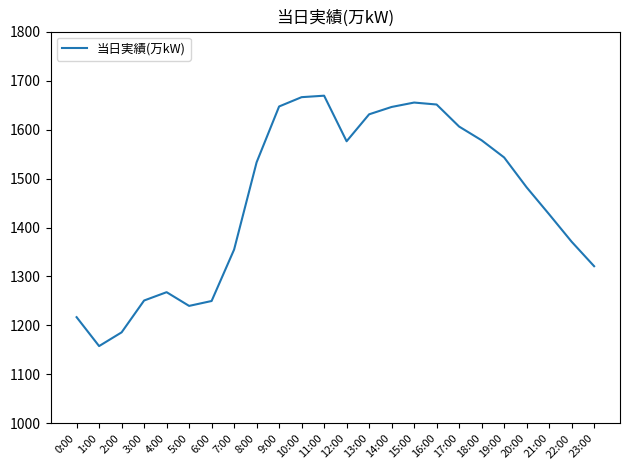

Does the chart have visible grid lines?

No